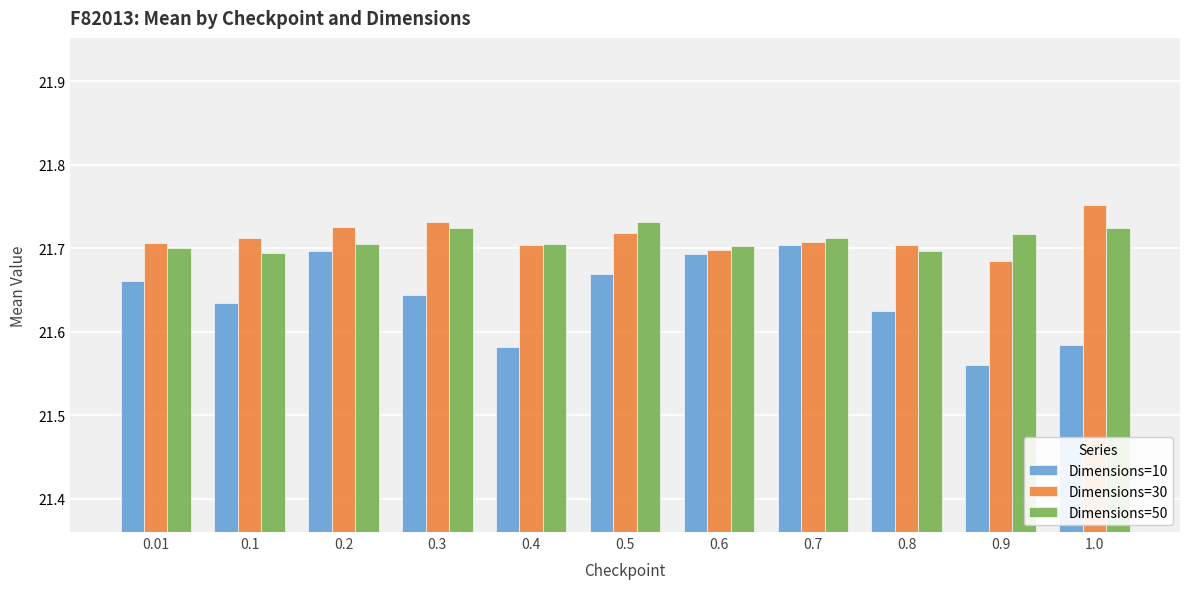

Rank the series by their maximum value, from lowest to highest.

Dimensions=10, Dimensions=50, Dimensions=30